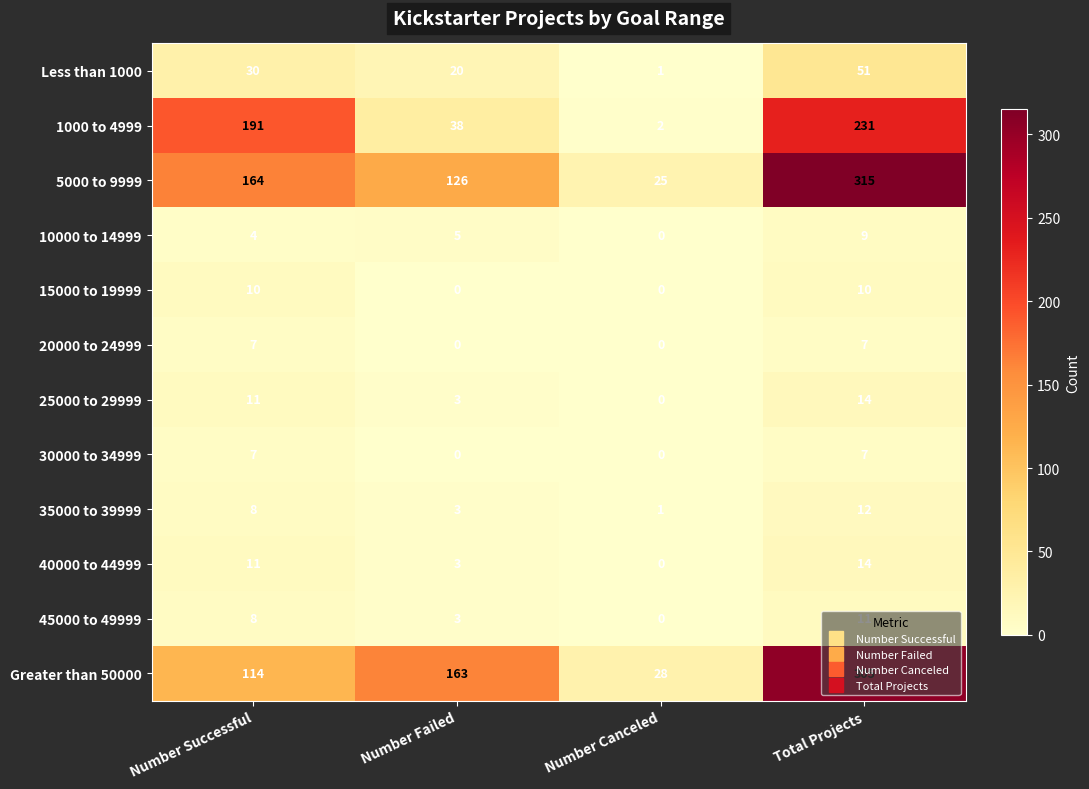

What is the average value of the 1000 to 4999 series?

116